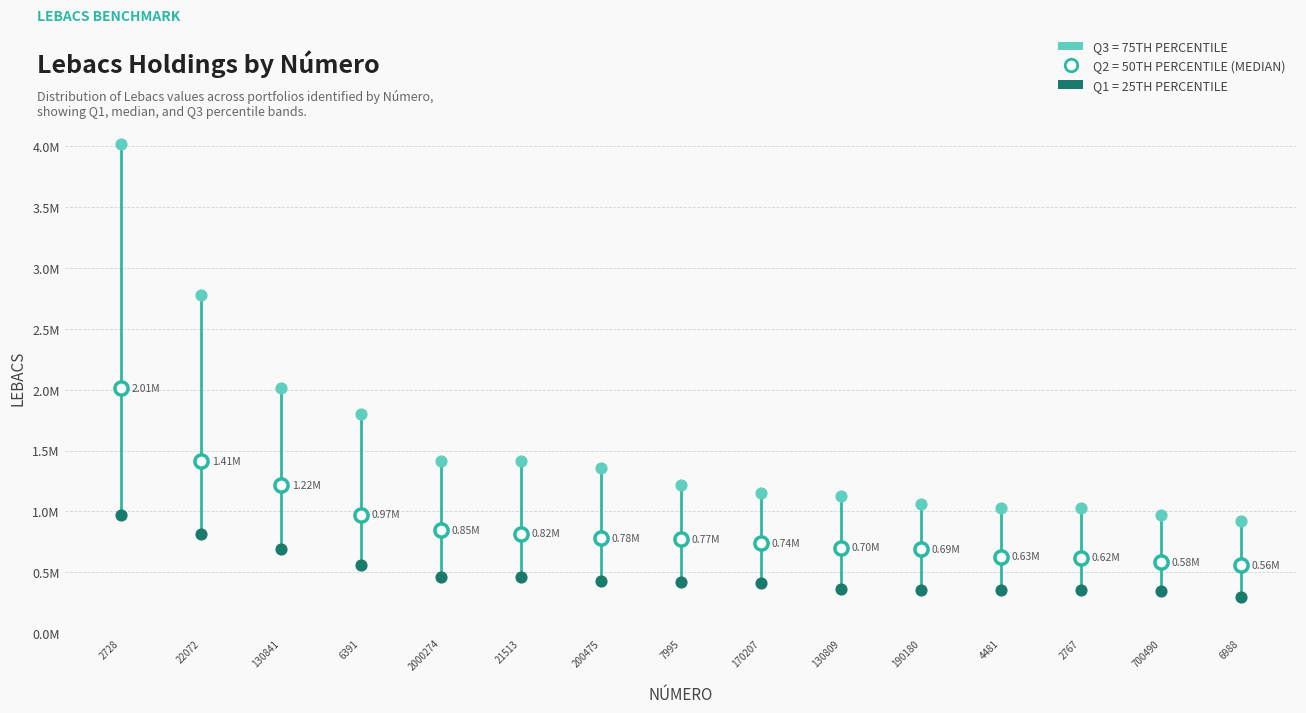

What are all the series names shown in the legend?

Q3 = 75TH PERCENTILE, Q2 = 50TH PERCENTILE (MEDIAN), Q1 = 25TH PERCENTILE